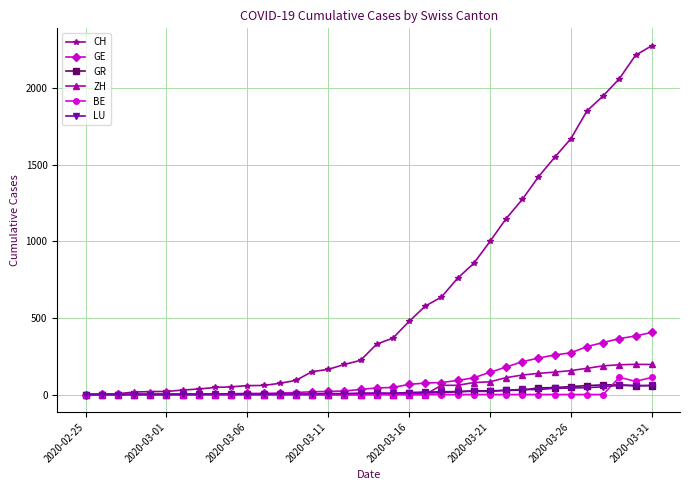

Which series has the largest total across all categories?

CH